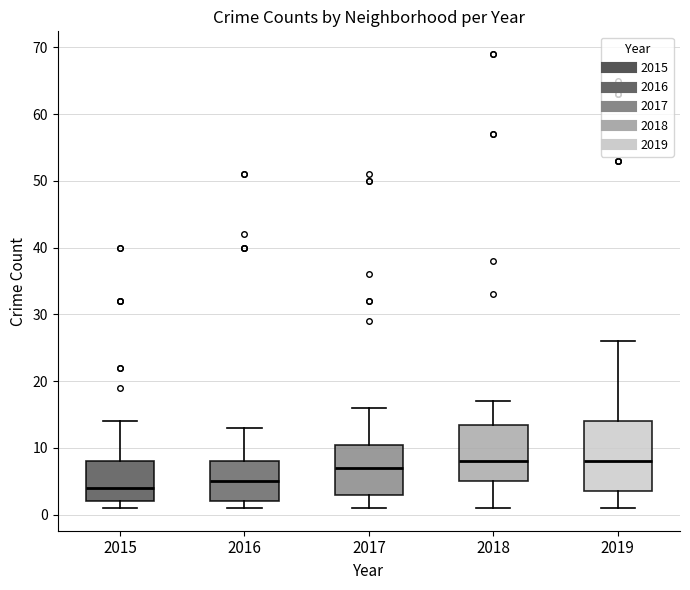

Which box is the tallest, from its lower edge to its upper edge?

2019